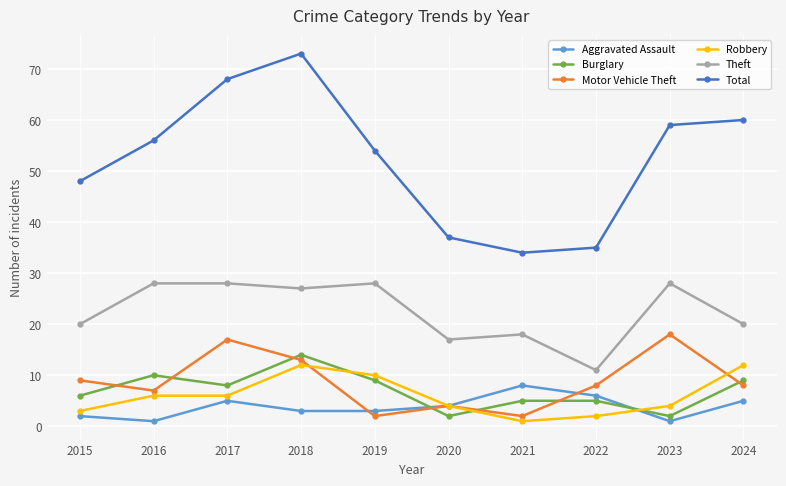

True or false: Motor Vehicle Theft has more than 2 points higher than both neighbors.

True